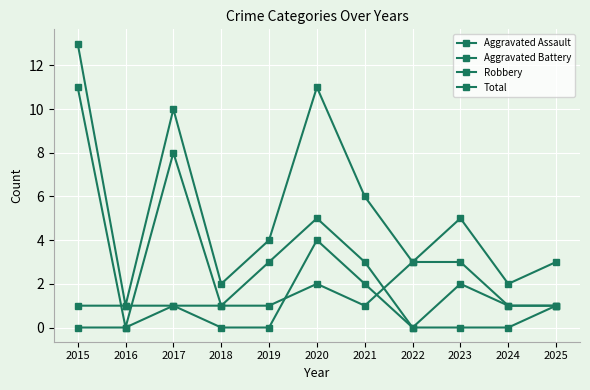

Is this an area chart (filled region under the line)?

No